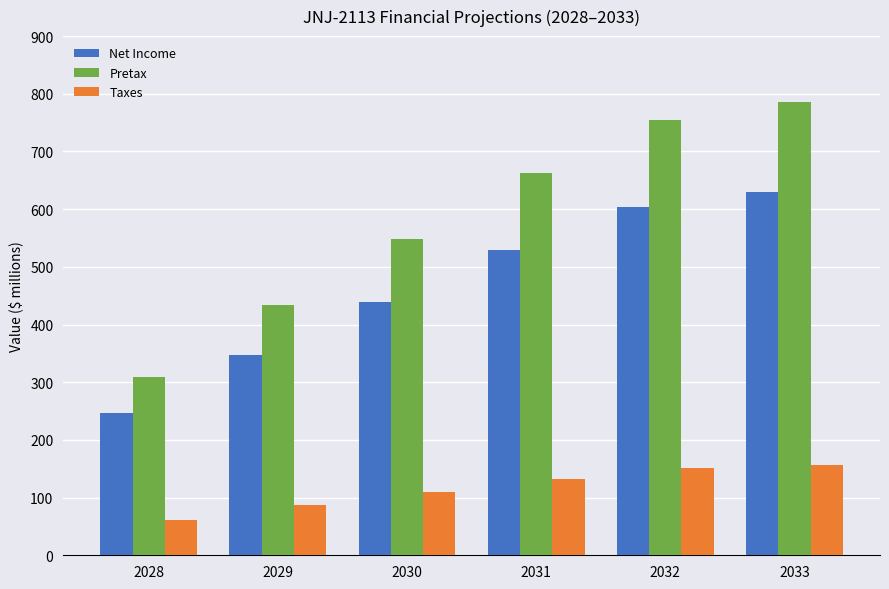

What are all the series names shown in the legend?

Net Income, Pretax, Taxes